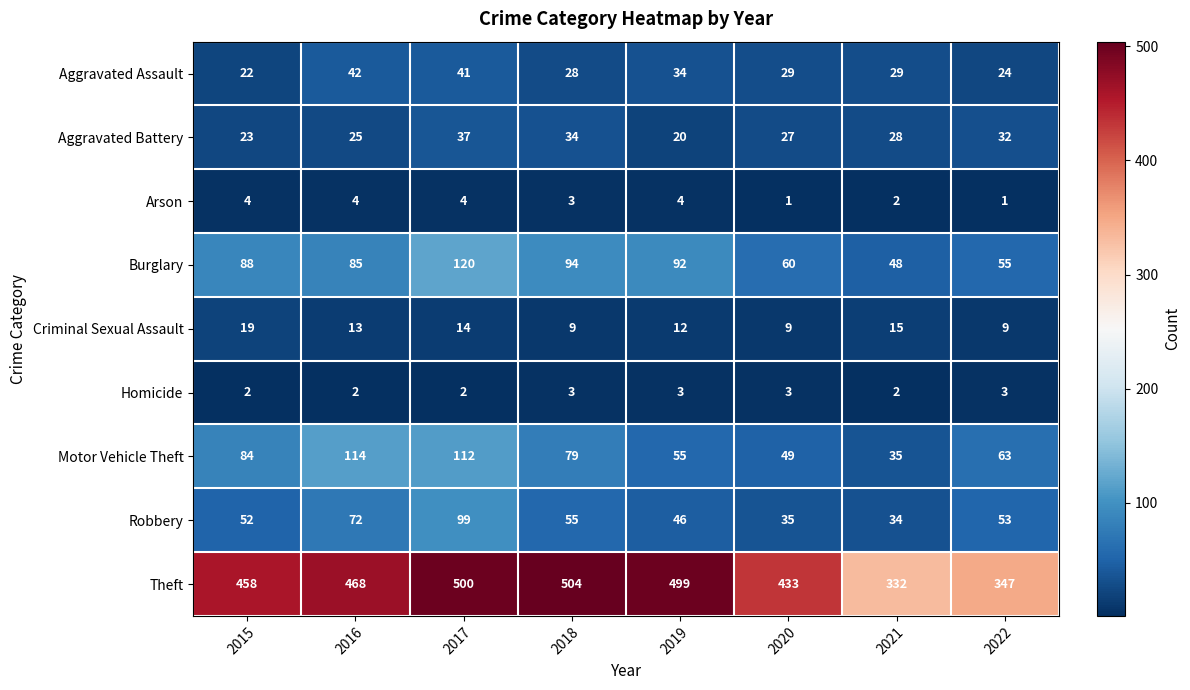

What is the total value across all series at 2022?

587